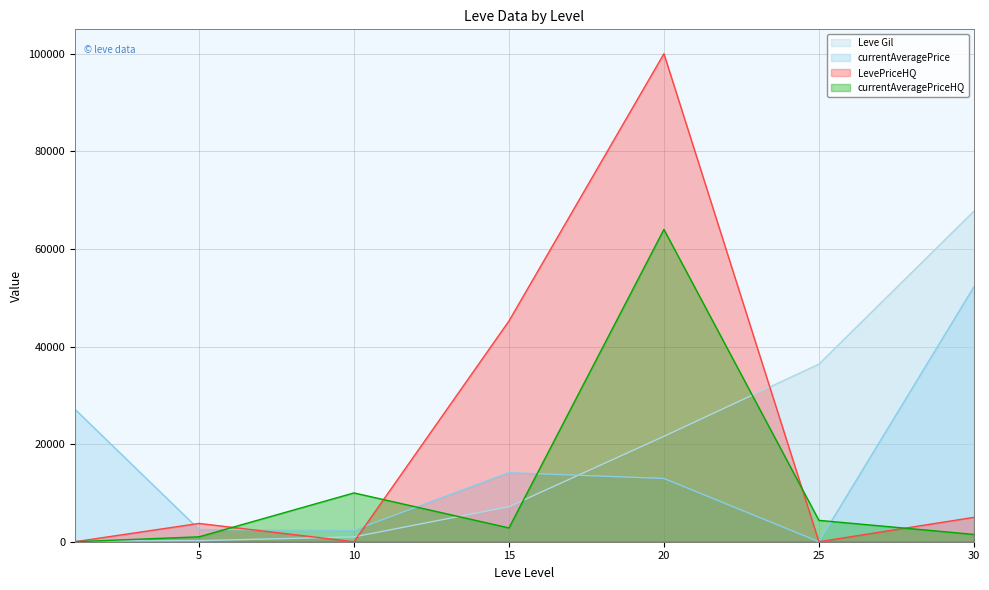

Does the chart have visible grid lines?

Yes